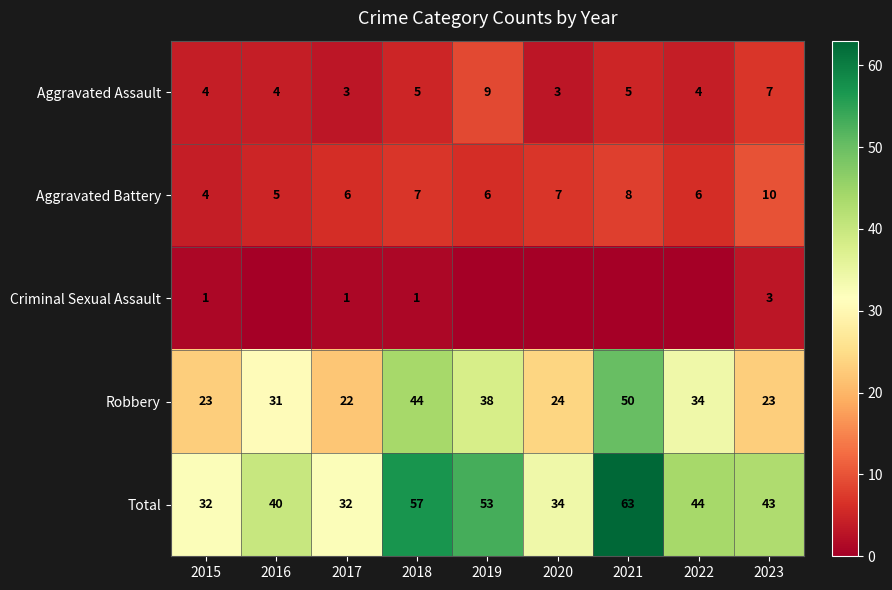

What is the minimum value for Robbery?

22